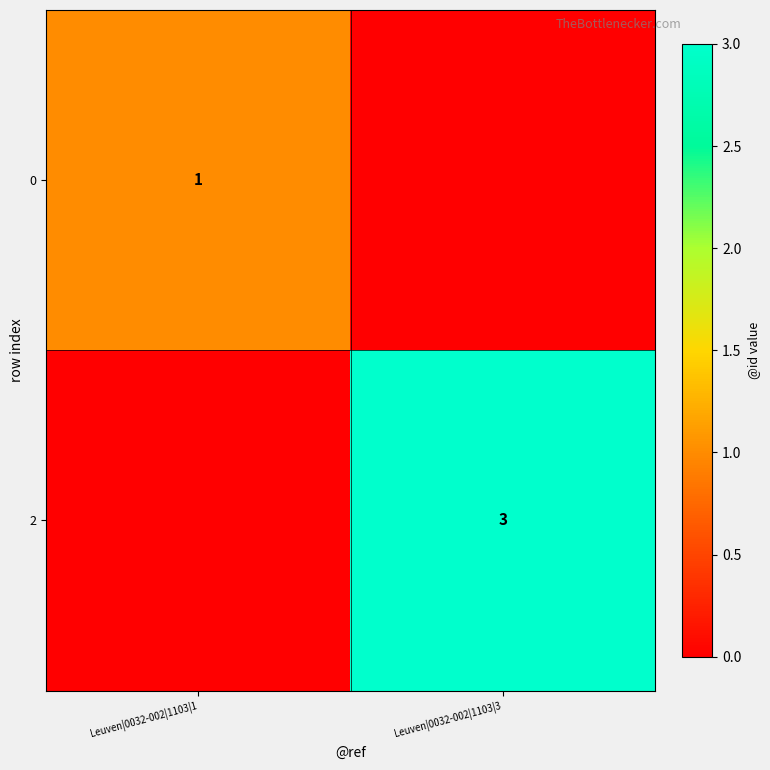

Is the value of 2 at Leuven|0032-002|1103|3 greater than the value of 0 at Leuven|0032-002|1103|1?

Yes